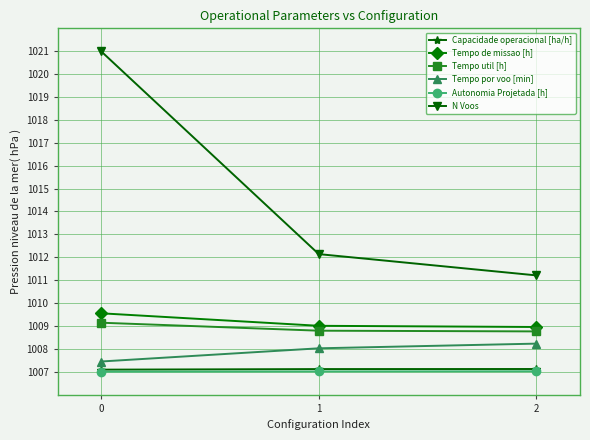

Reading left to right, transcribe all the data shown in this chart.

Capacidade operacional [ha/h]: 1007.1	1007.1	1007.1
Tempo de missao [h]: 1009.5	1009.0	1009.0
Tempo util [h]: 1009.1	1008.8	1008.8
Tempo por voo [min]: 1007.4	1008.0	1008.2
Autonomia Projetada [h]: 1007.0	1007.0	1007.0
N Voos: 1021.0	1012.1	1011.2